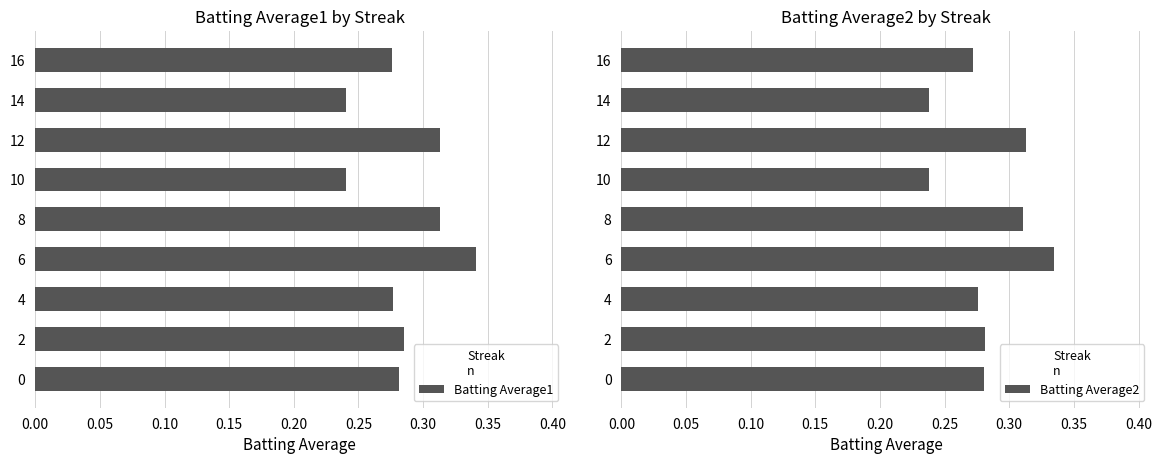

True or false: Batting Average1 has a value of 0.6 at 6.

False